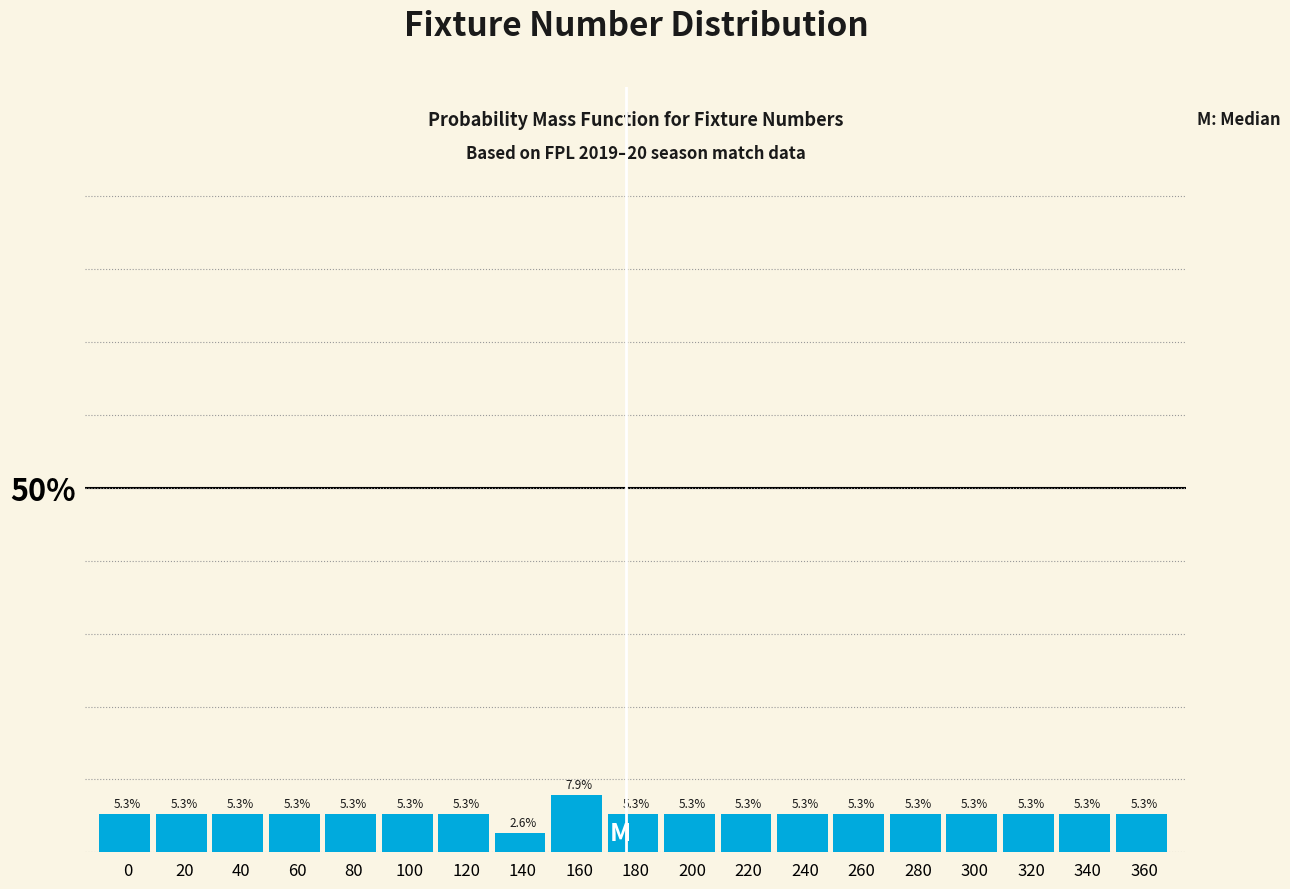

Reading right to left, extract all data points from this chart.

360=5.3	340=5.3	320=5.3	300=5.3	280=5.3	260=5.3	240=5.3	220=5.3	200=5.3	180=5.3	160=7.9	140=2.6	120=5.3	100=5.3	80=5.3	60=5.3	40=5.3	20=5.3	0=5.3